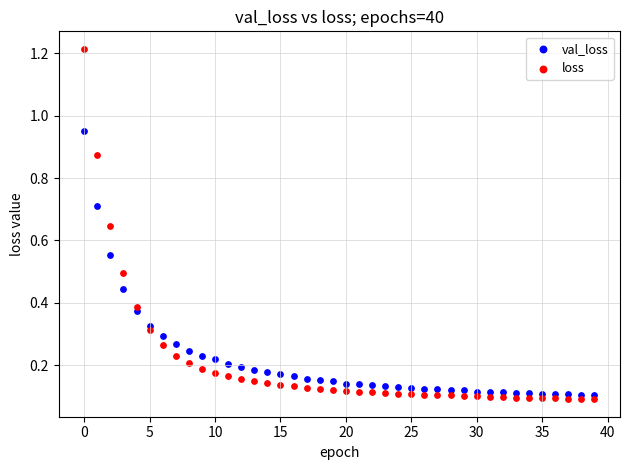

Across all data points, what is the range of Y values (max minus min)?

1.1